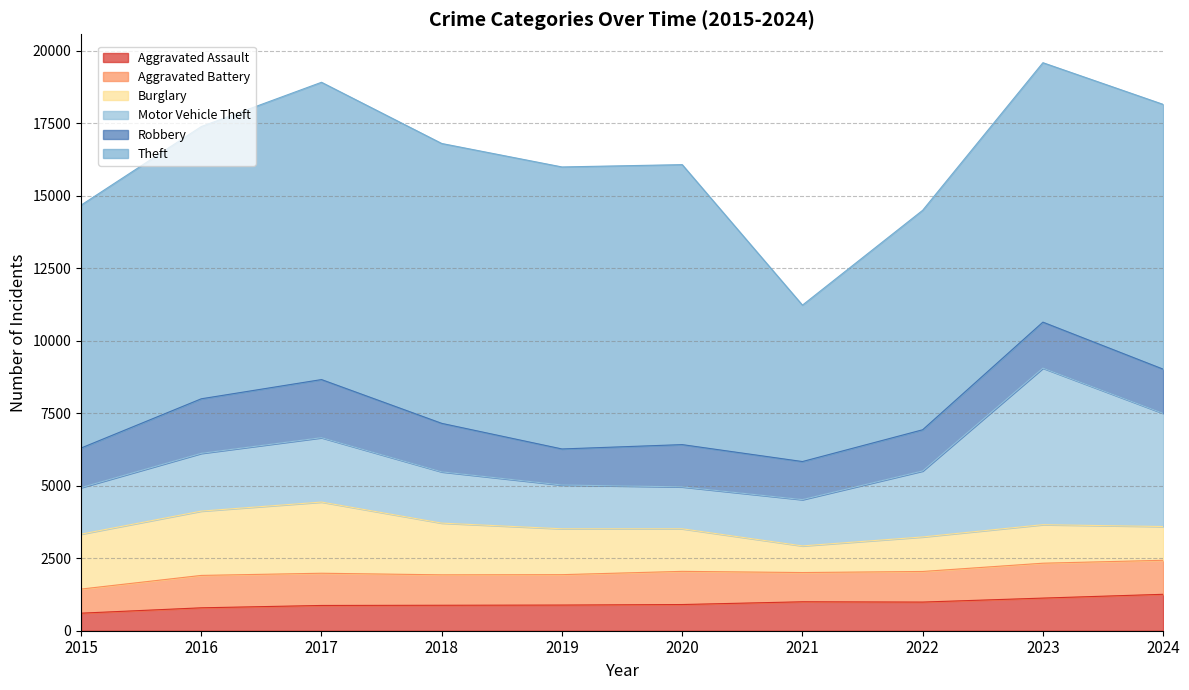

Is it true that Aggravated Assault equals 605 at 2015?

True